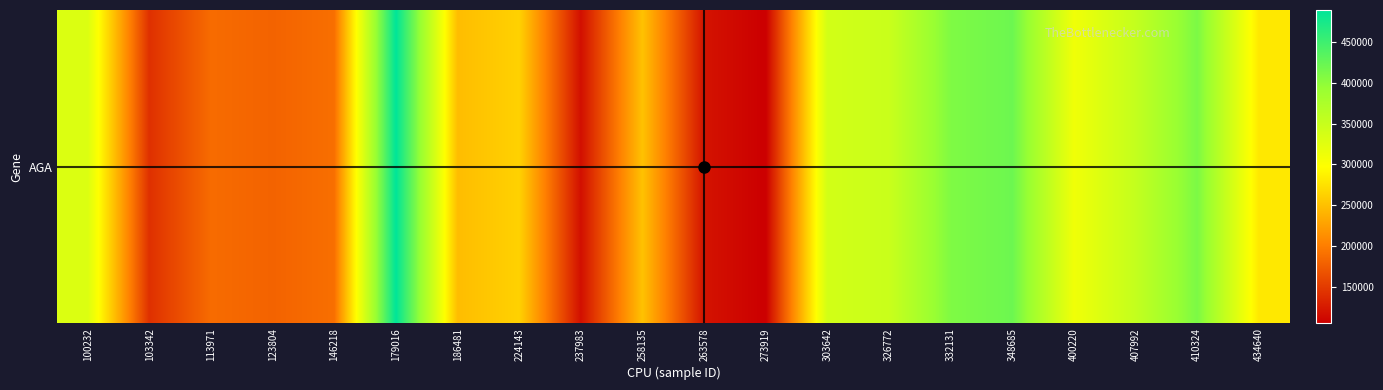

List the labels in order of value, largest first.

179016, 348685, 410324, 332131, 407992, 326772, 303642, 100232, 400220, 434640, 224143, 258135, 186481, 146218, 113971, 123804, 103342, 263578, 237983, 273919